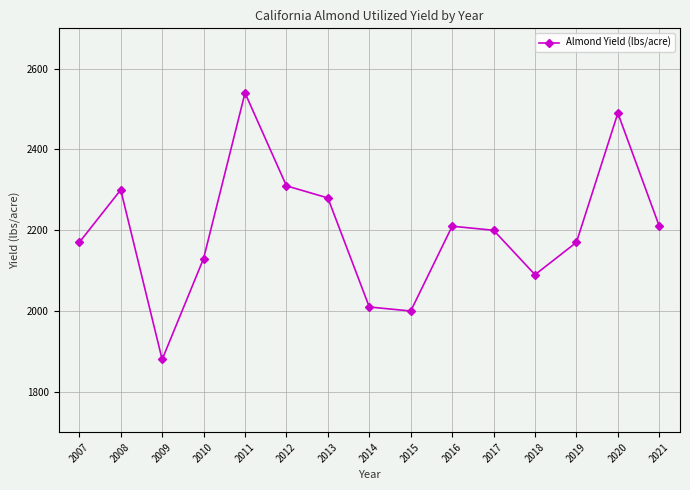

What is the sum of the values at 2018 and 2013?

4370